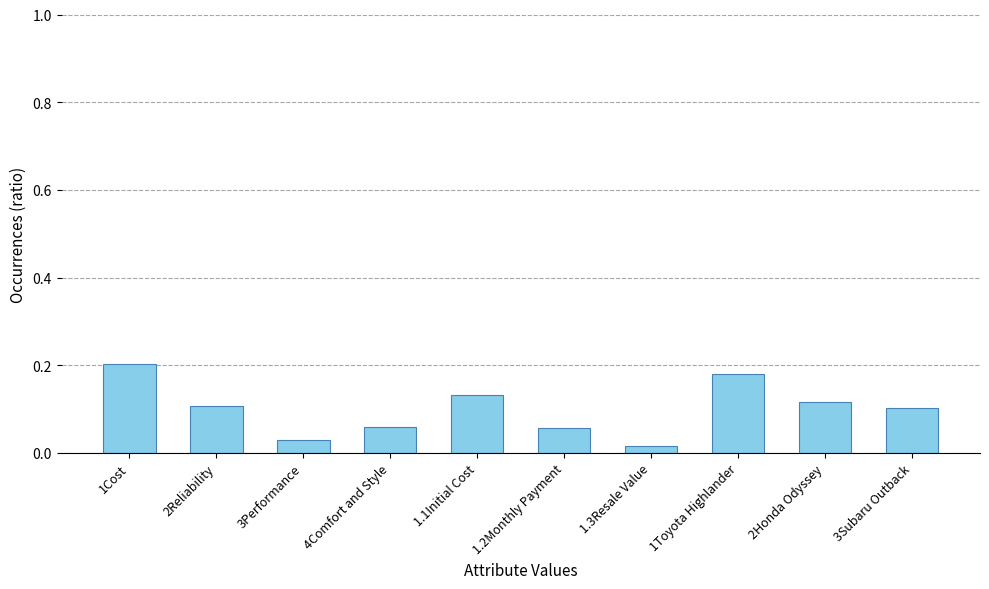

Which has a higher value, 1Toyota Highlander or 2Reliability?

1Toyota Highlander